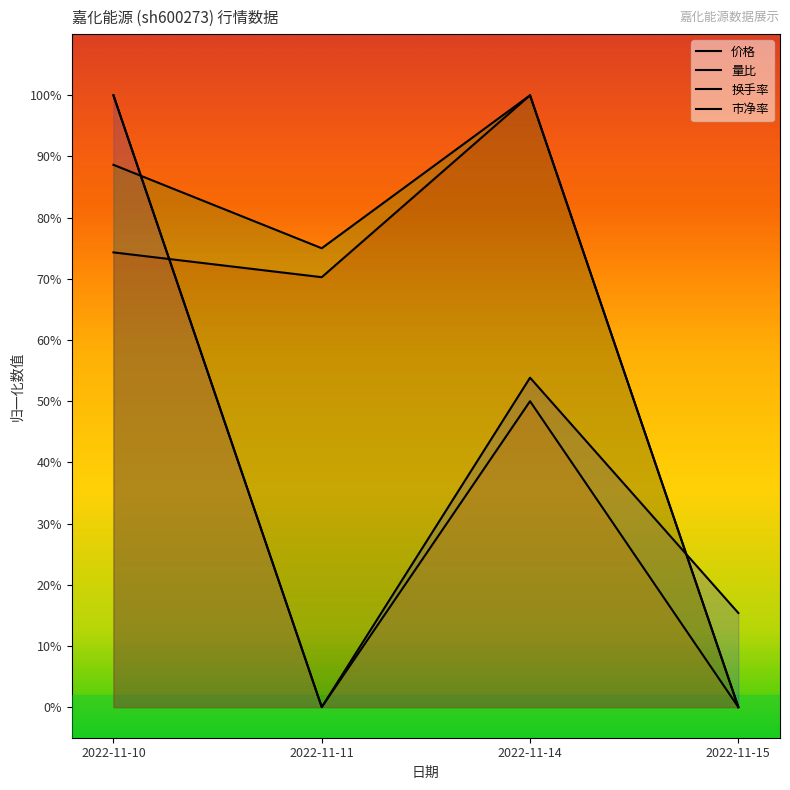

How many intersections are there between 价格 and 换手率?

2